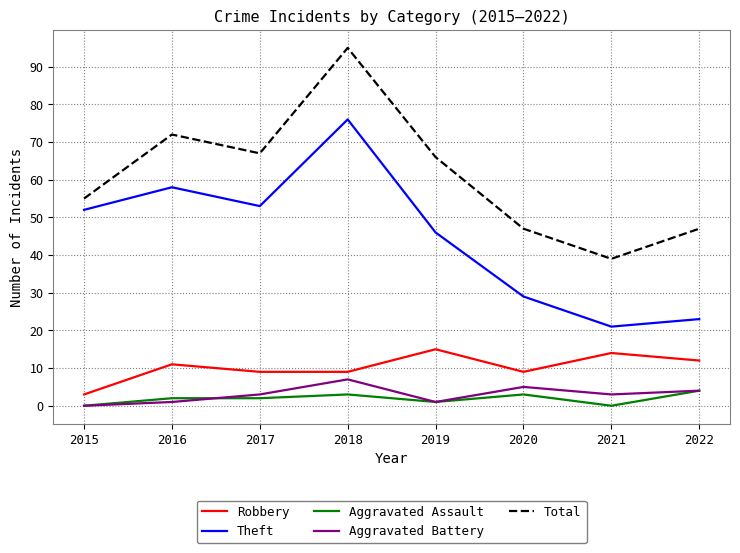

True or false: Total and Aggravated Battery cross at least once.

False